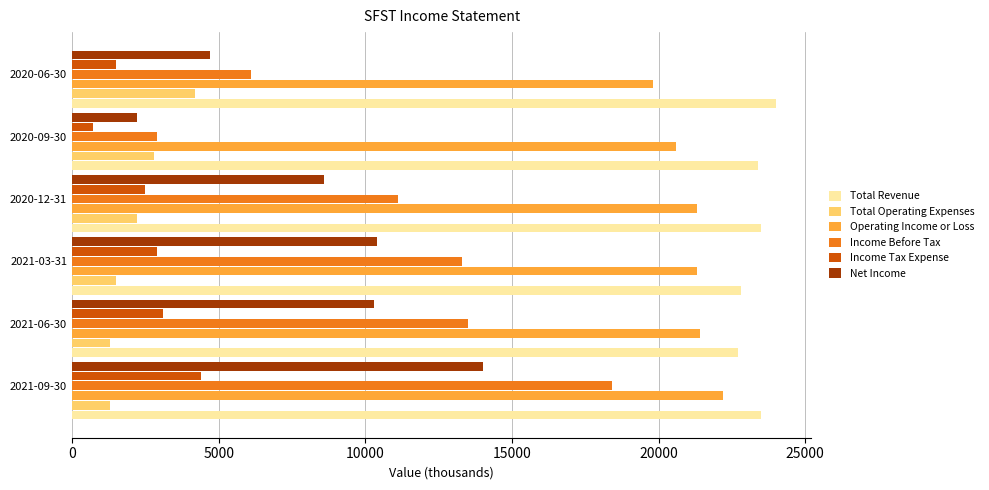

Which category has the highest value across all series?

2020-06-30